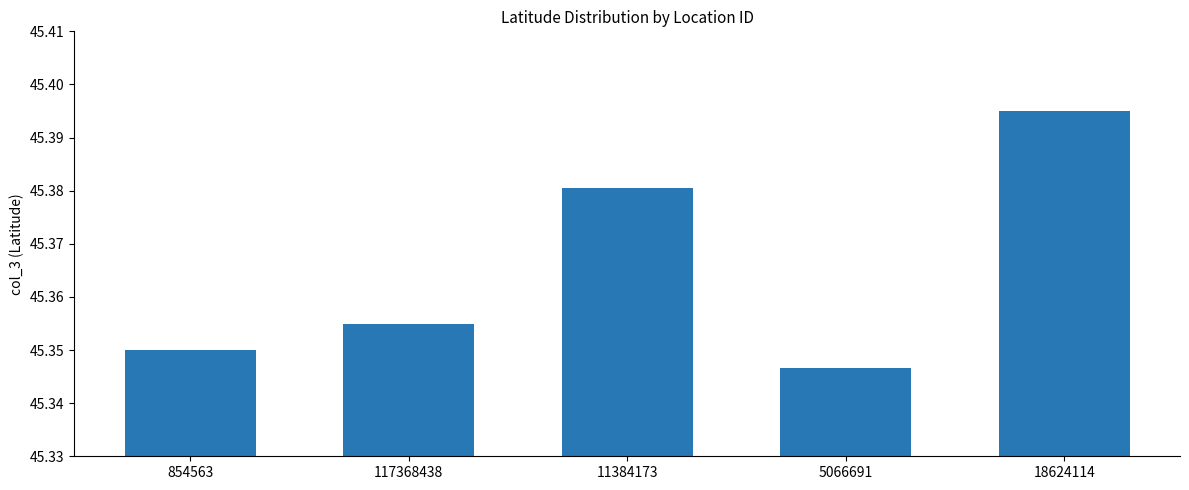

Which category has the lowest value across all series?

5066691